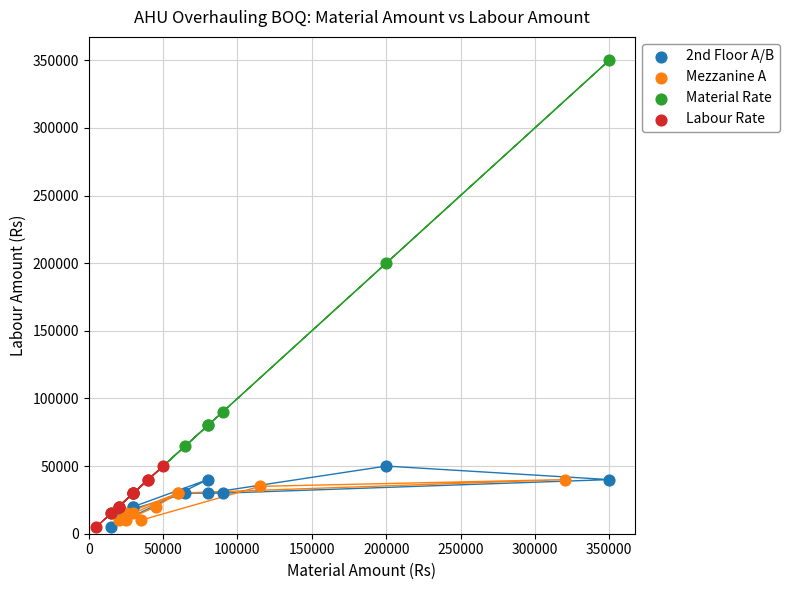

Which series has the widest spread of Y values?

Material Rate